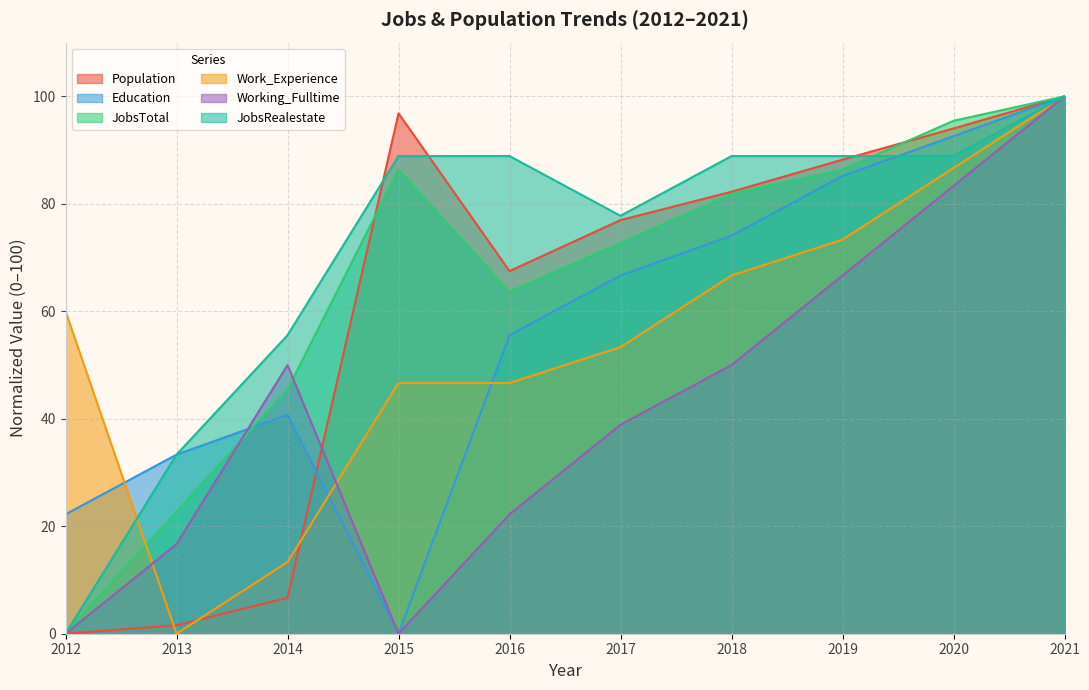

What is the total value across all series at 2014?

211.8